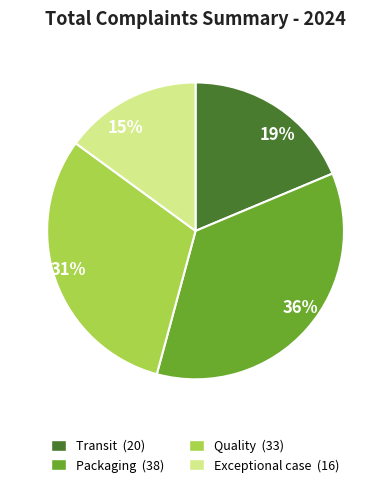

Do Packaging and Quality together represent more than half of the pie?

Yes